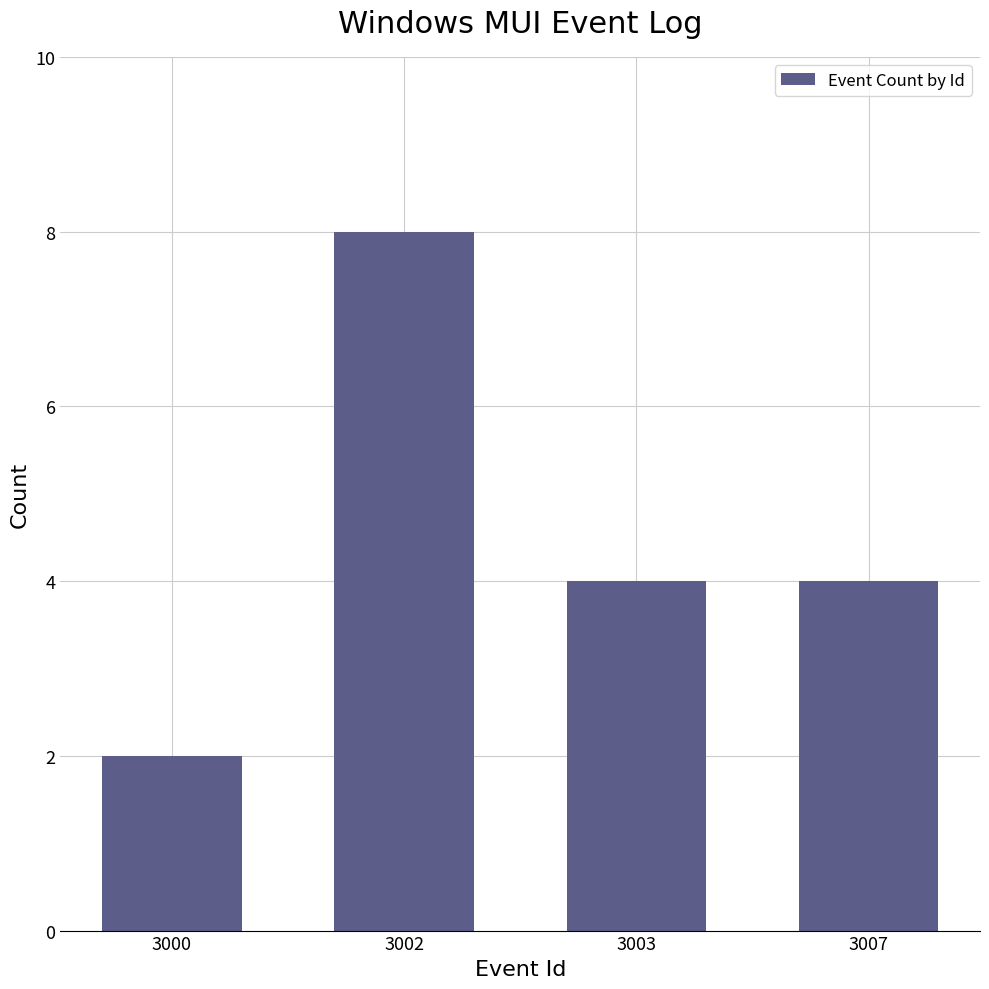

True or false: the data shows 3 at 3000.

False